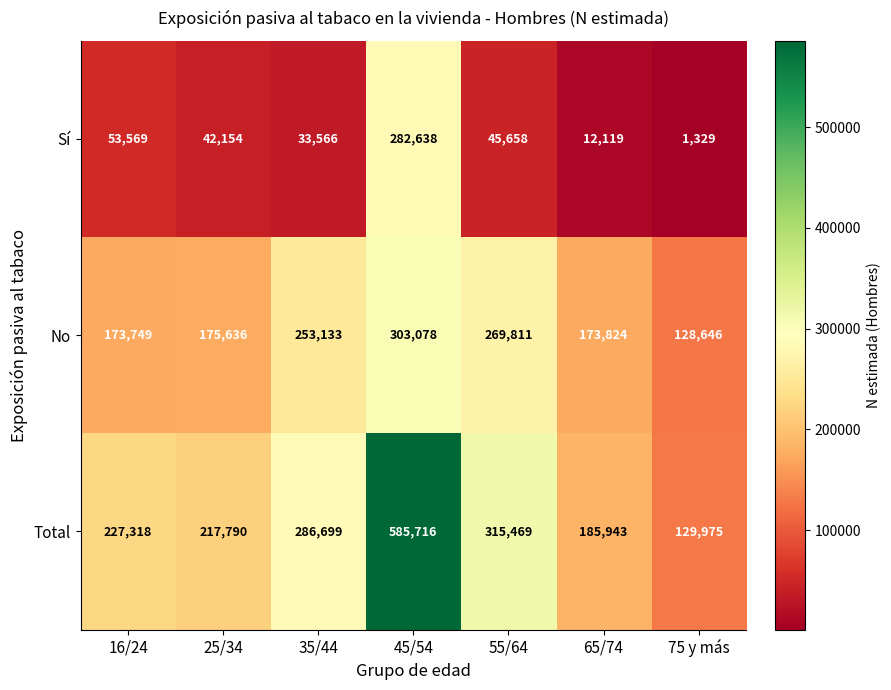

How many distinct data groups are displayed?

3